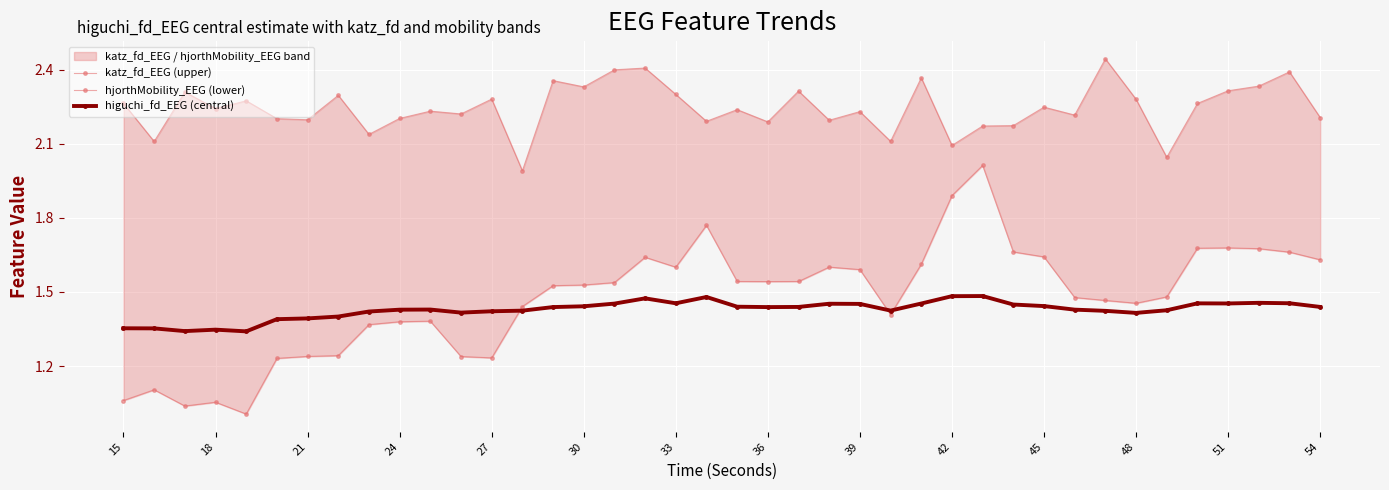

How many higuchi_fd_EEG (central) values are between 1 and 2?

40